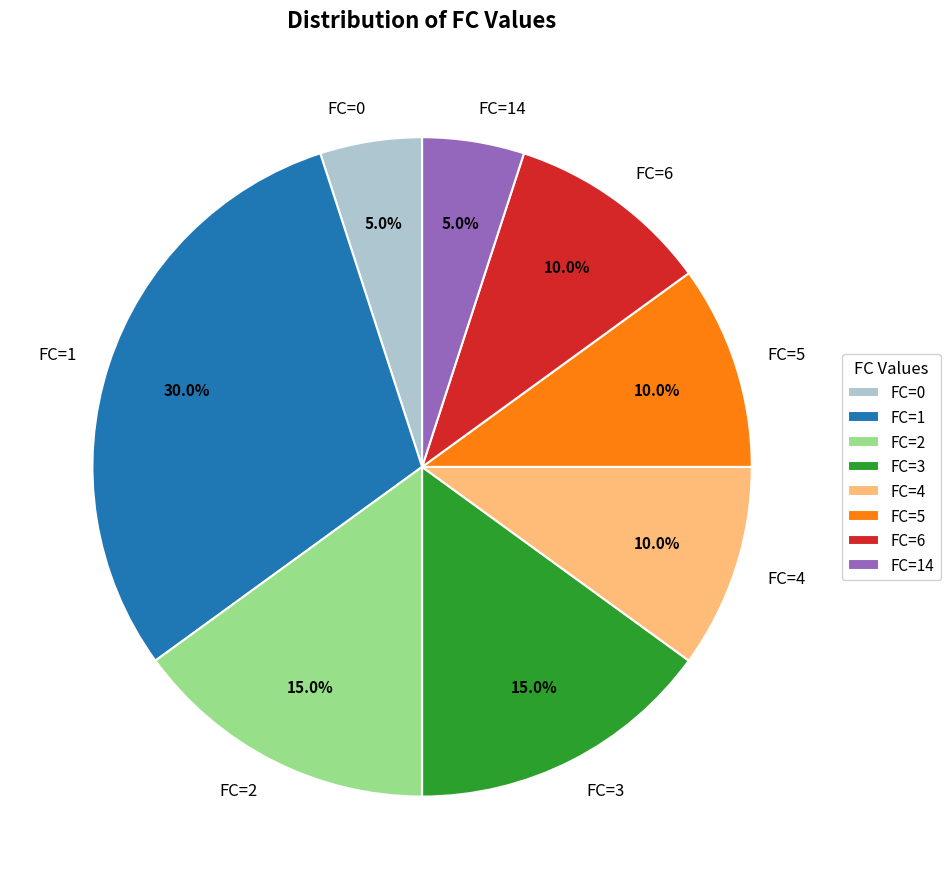

Does any single category account for the majority?

No